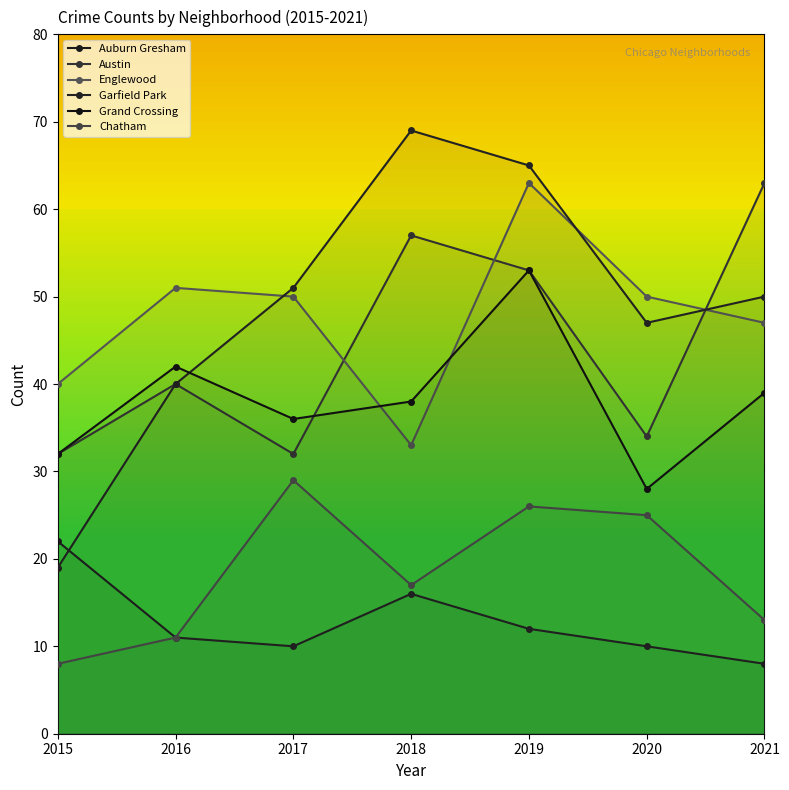

Is this an area chart (filled region under the line)?

No